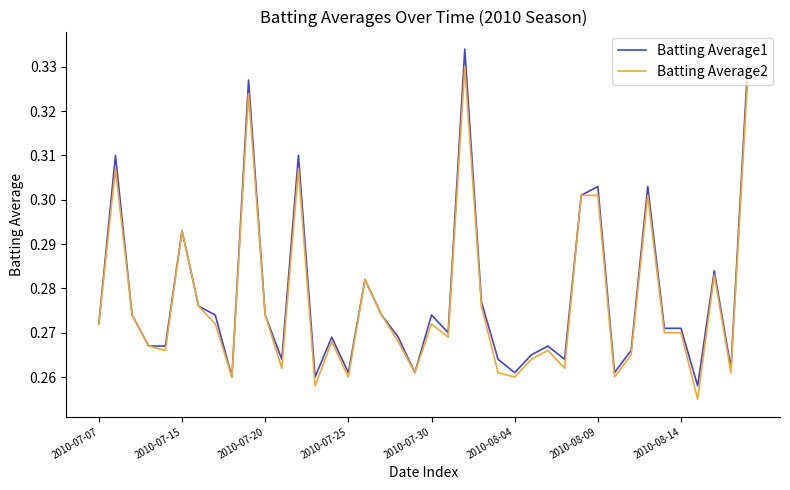

Which series has the widest spread of values?

Batting Average1